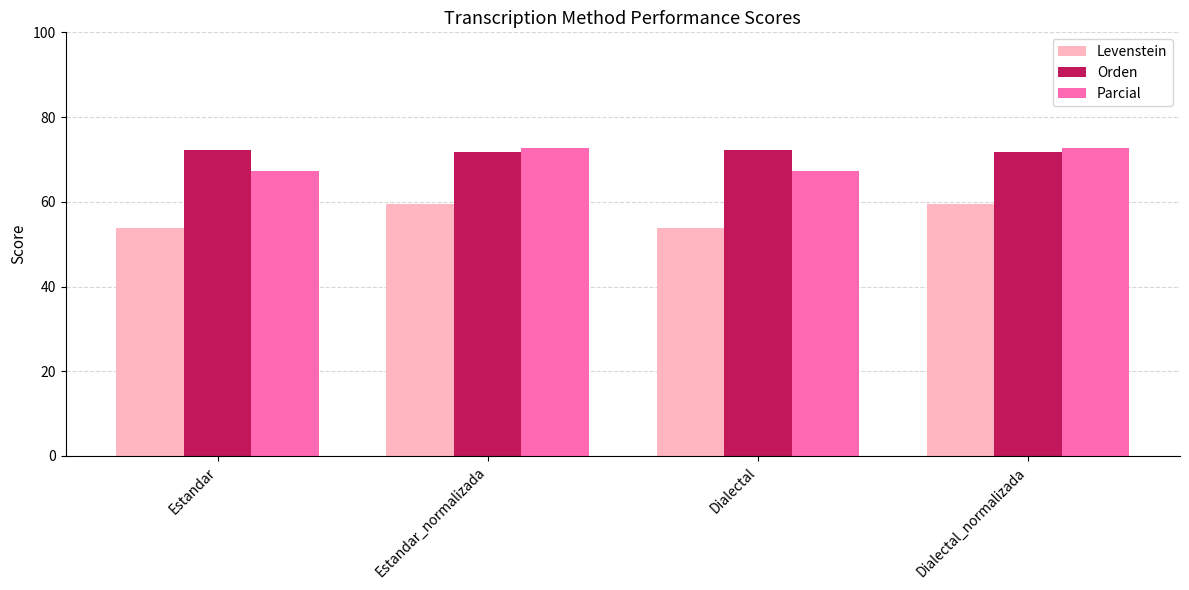

Does the chart contain any negative values?

No